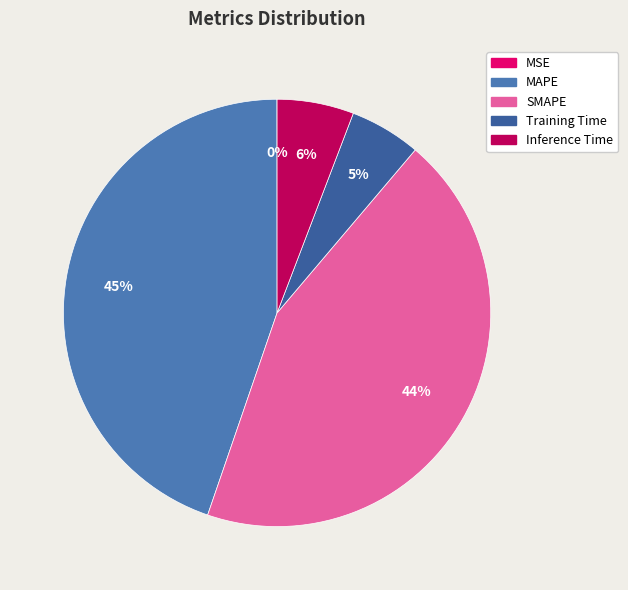

What is the largest slice in the pie chart?

MAPE